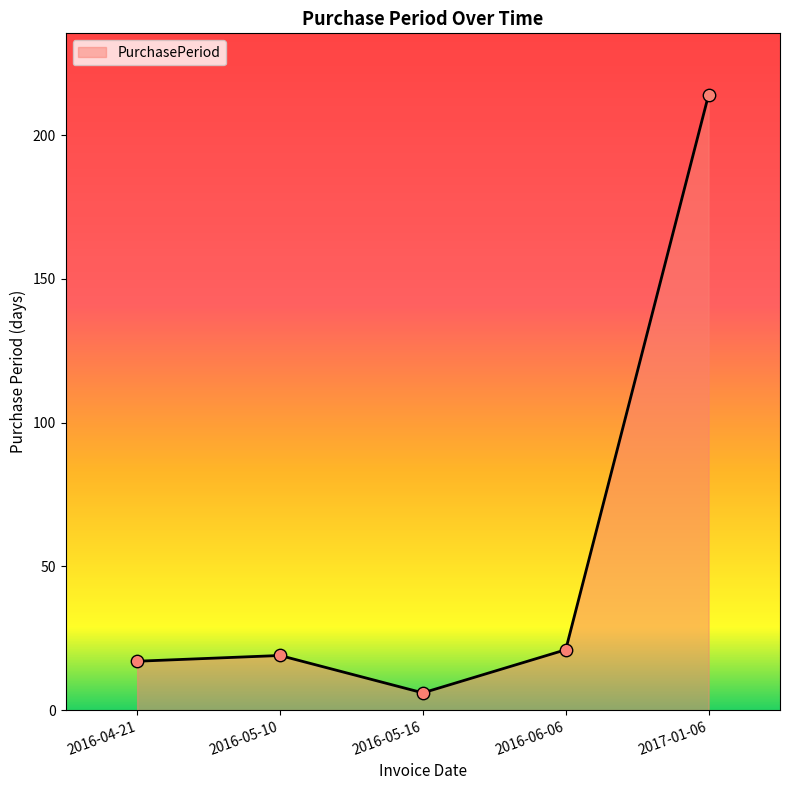

Approximately how many times larger is the value at 2016-05-10 compared to 2016-05-16?

3.2